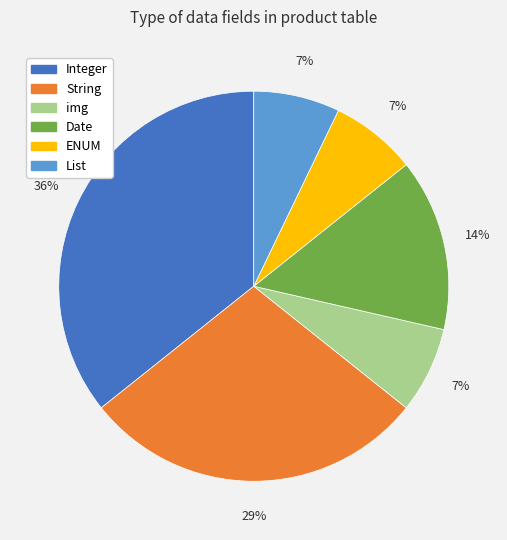

To the nearest percent, what is the average slice percentage?

17%